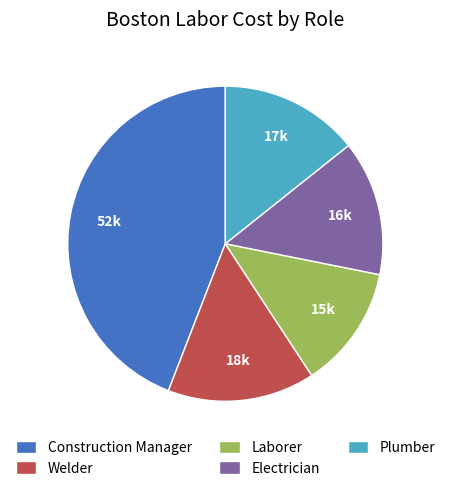

Does Laborer represent more than half of the total?

No